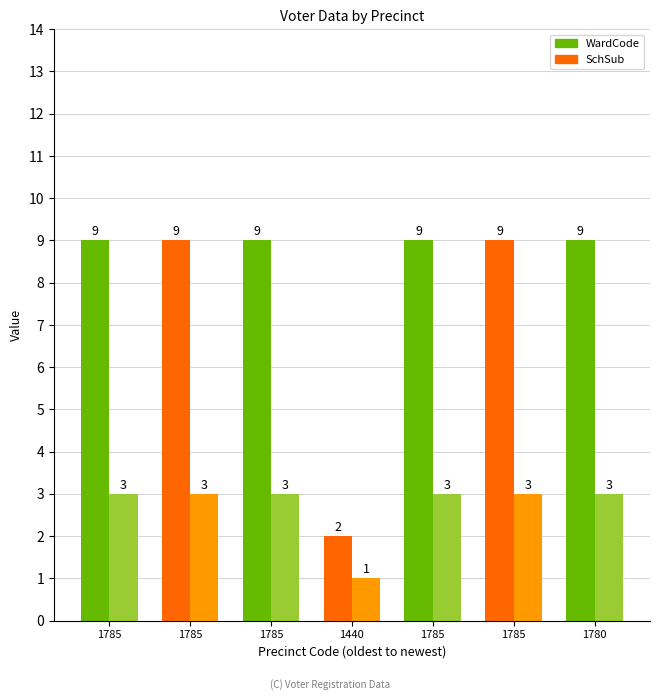

What is the sum of all WardCode values?

56